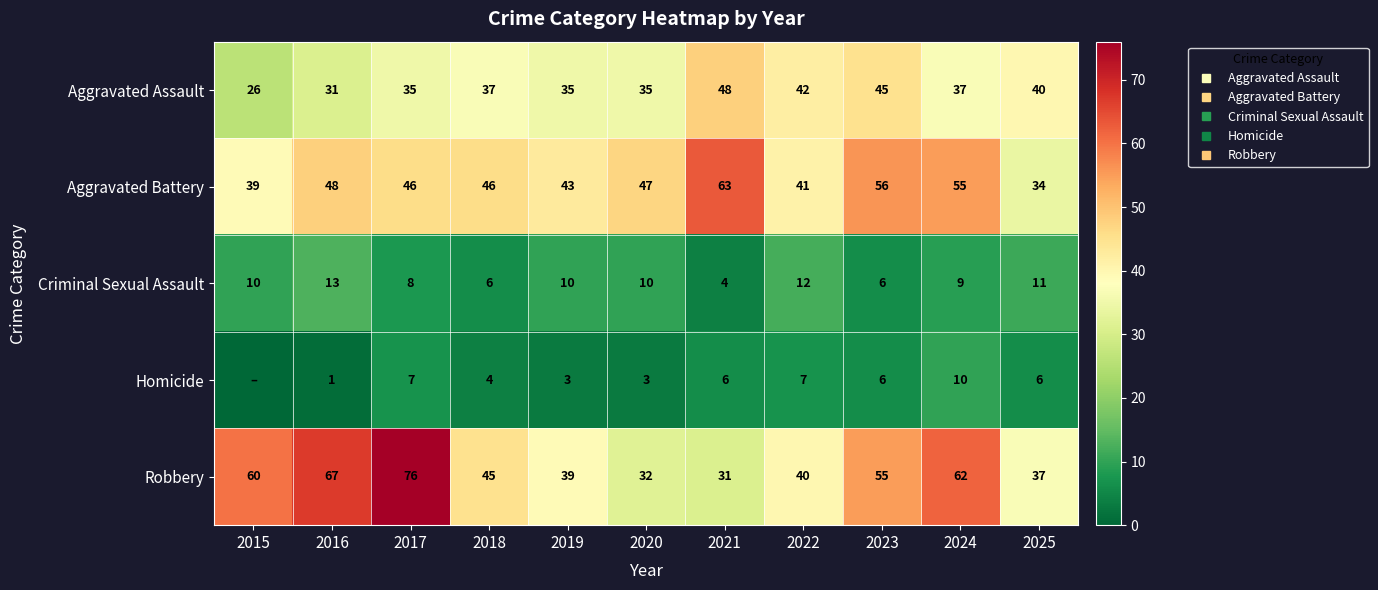

What is the sum of all Aggravated Assault values?

411